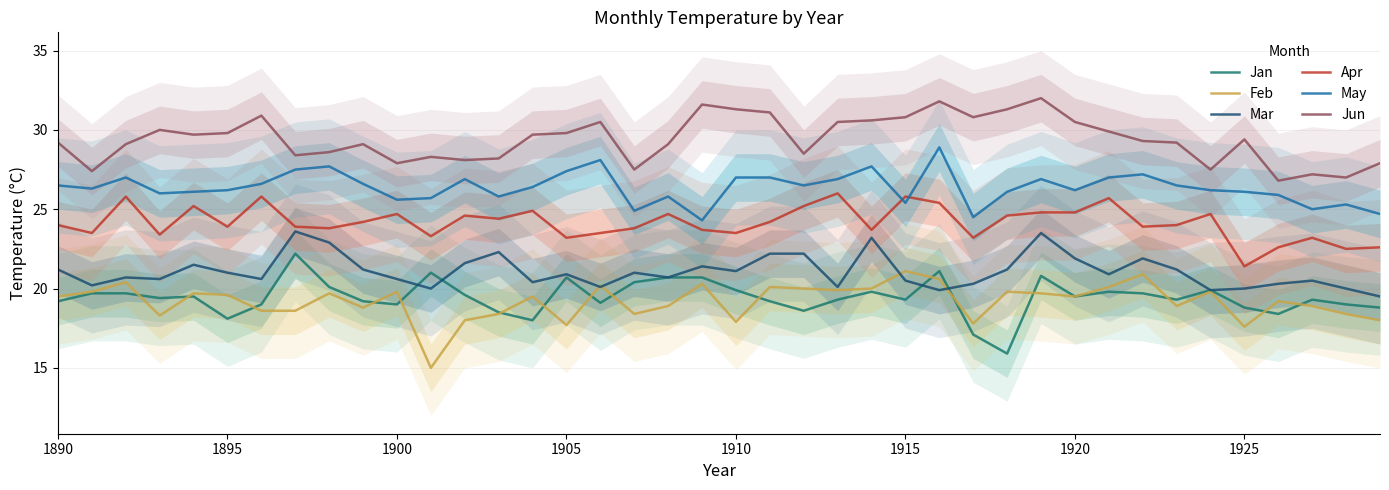

True or false: Mar and May intersect in this chart.

False